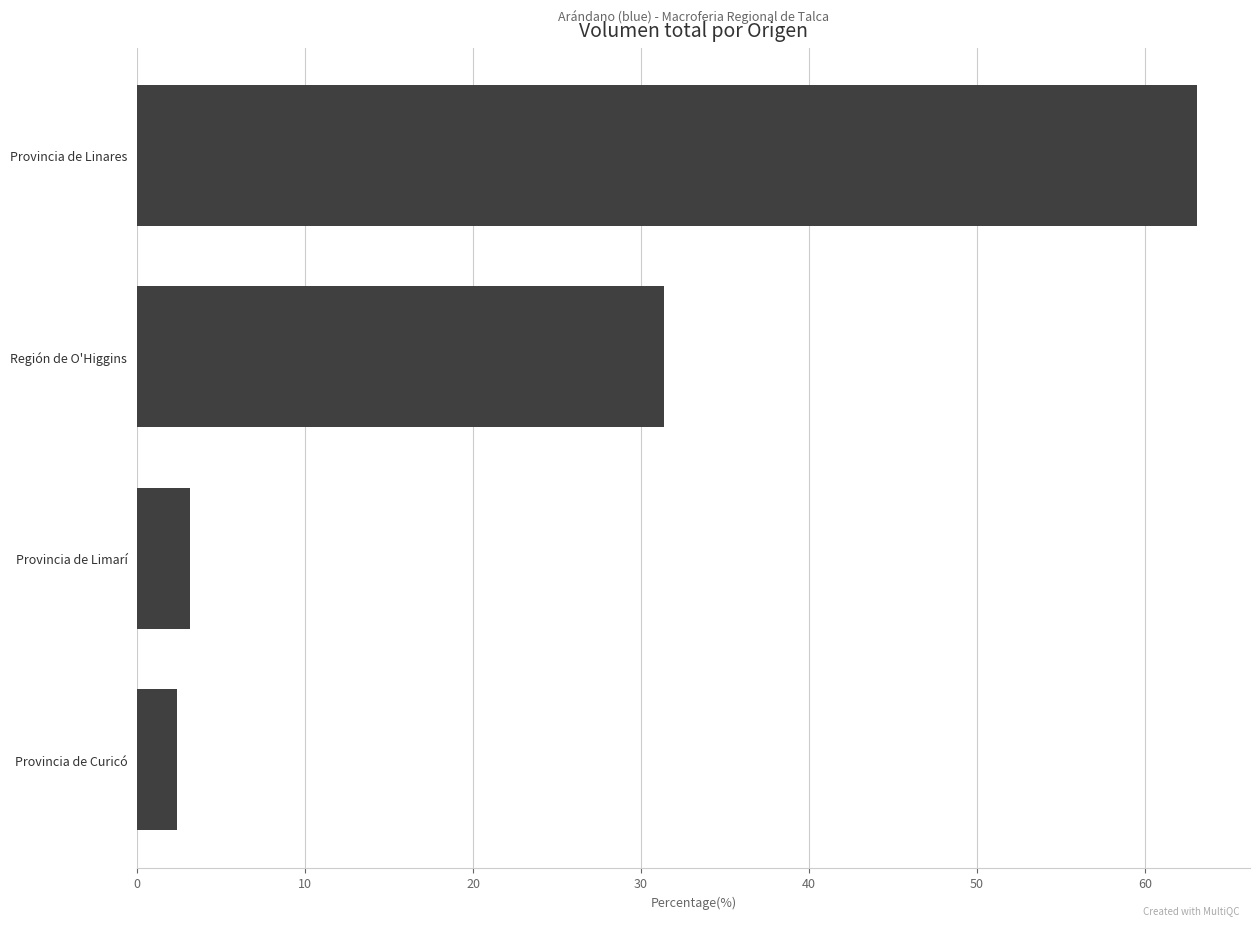

What is the change in value from Región de O'Higgins to Provincia de Curicó?

-29.0